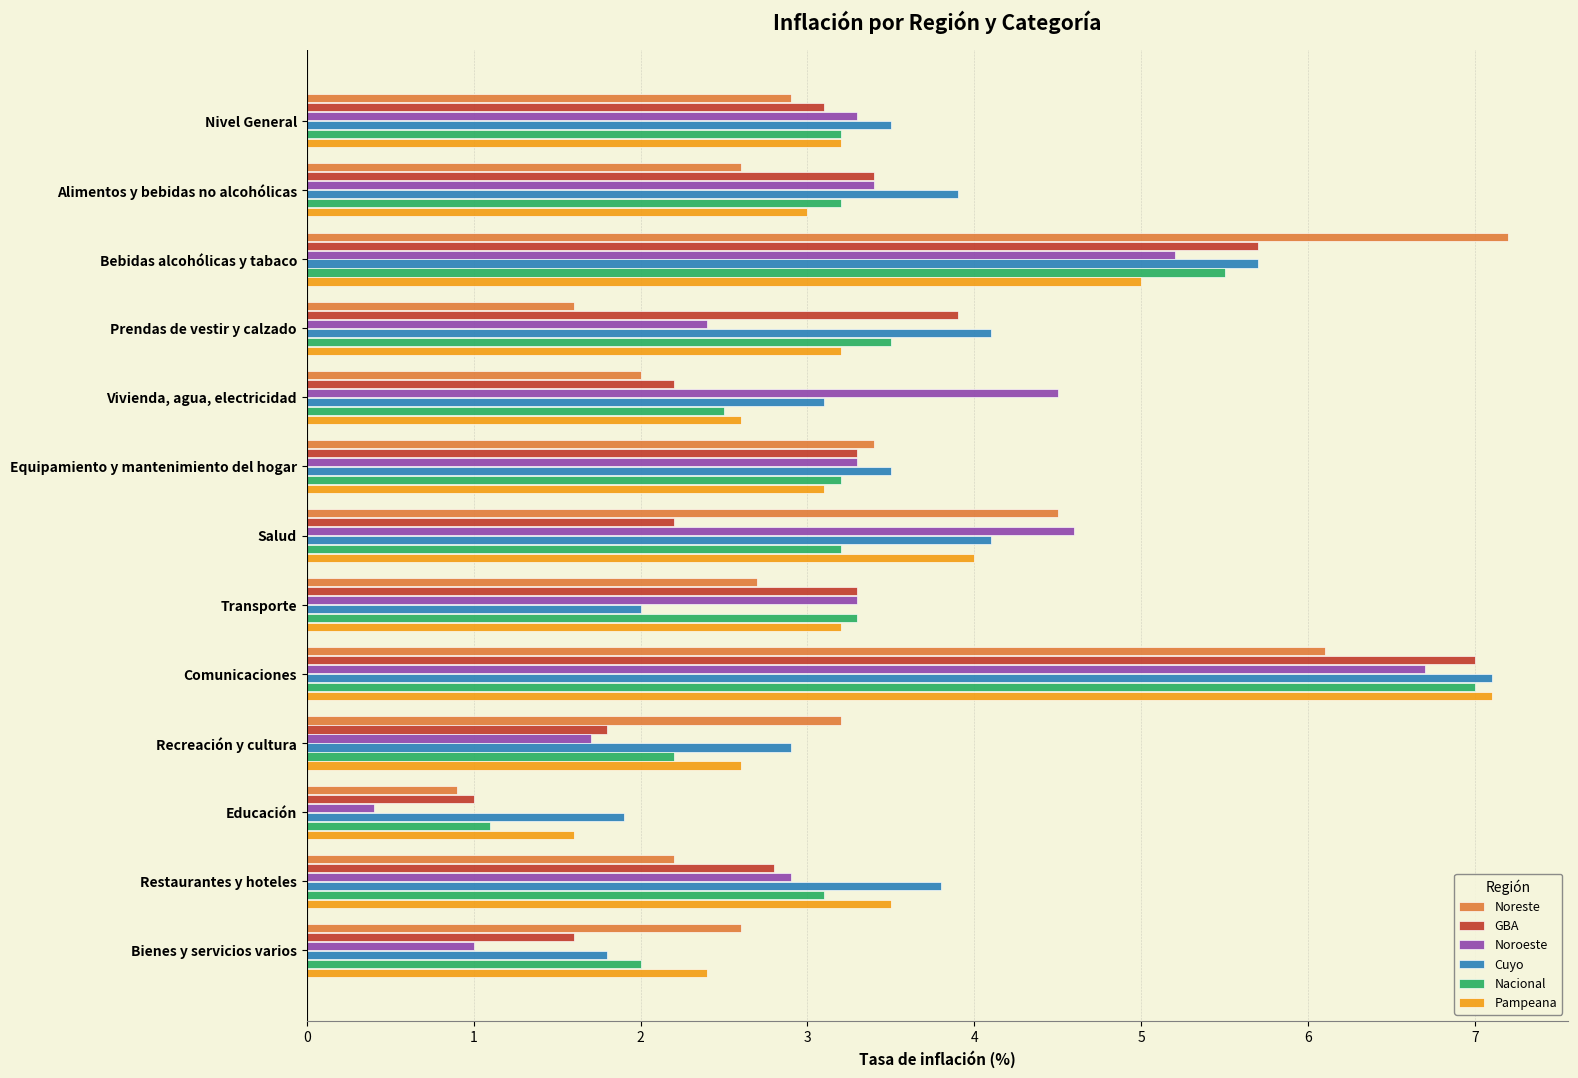

Between Bebidas alcohólicas y tabaco and Vivienda, agua, electricidad, which series saw the biggest shift?

Noreste